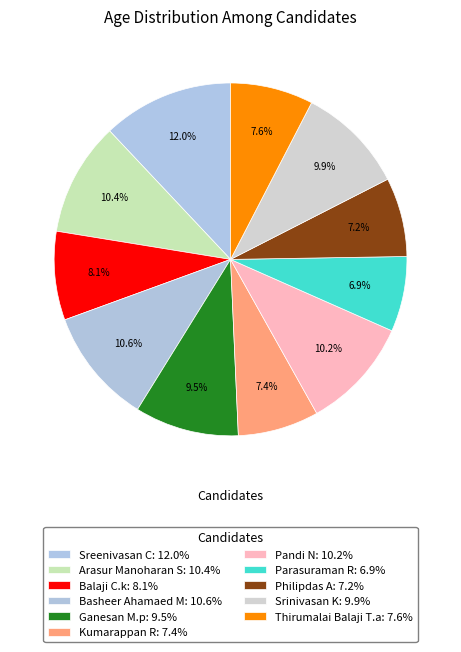

To the nearest percent, what percentage of the pie is Philipdas A?

7%